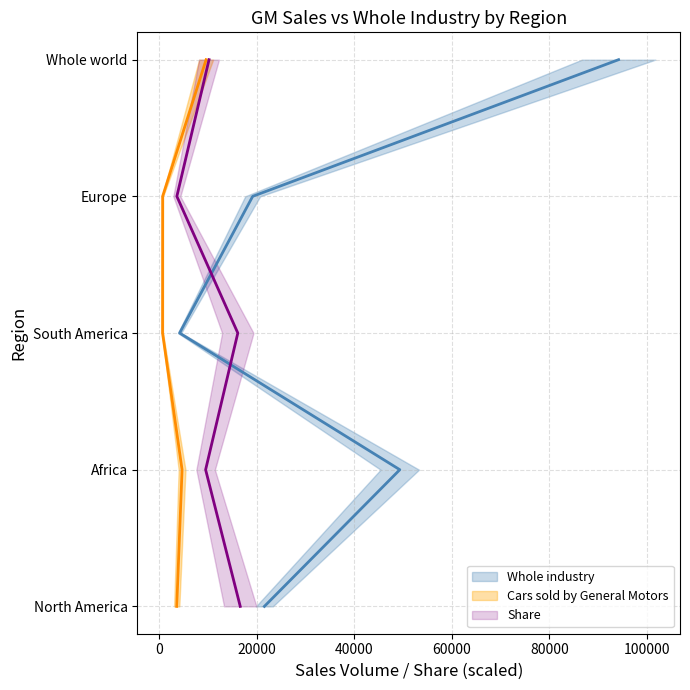

What are all the series names shown in the legend?

Whole industry, Cars sold by General Motors, Share